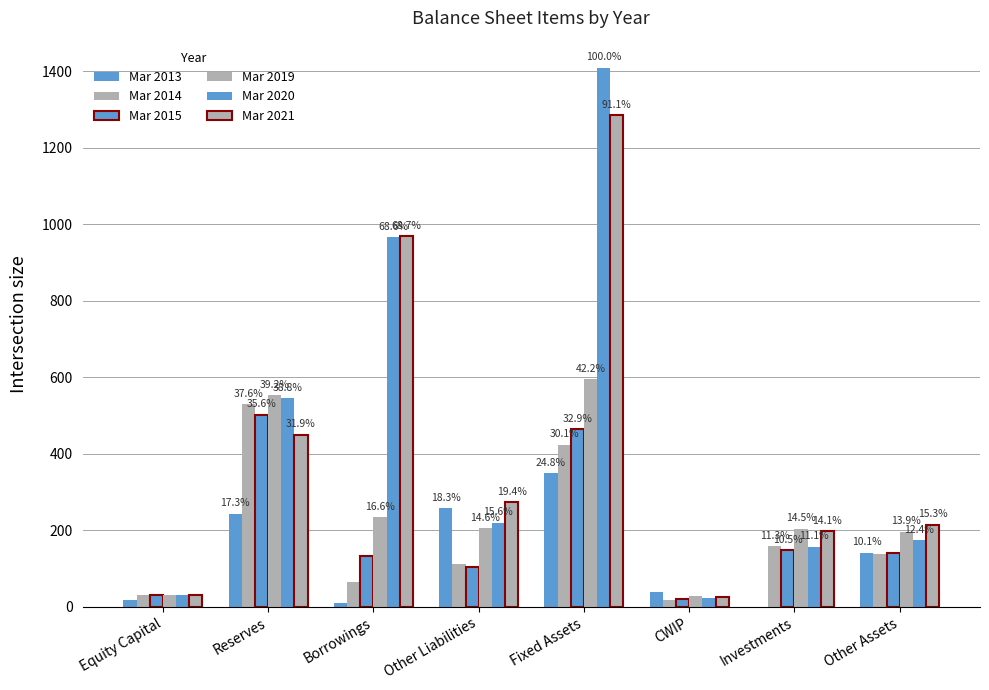

Does the chart contain stacked bars?

No